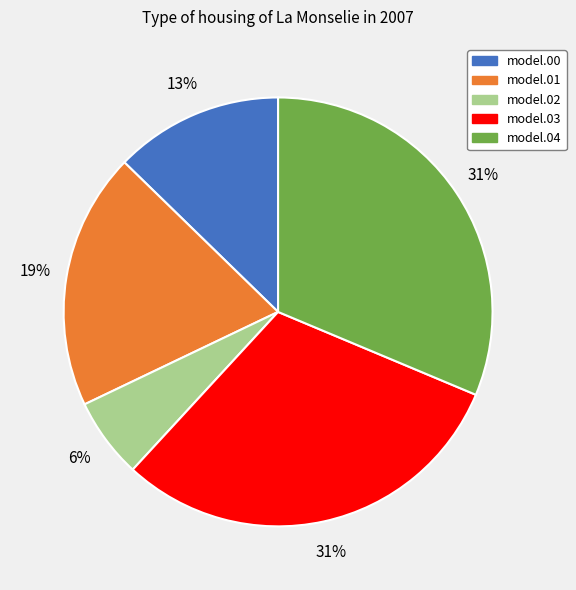

To the nearest percent, what is the difference between the largest and smallest slice percentages?

25%